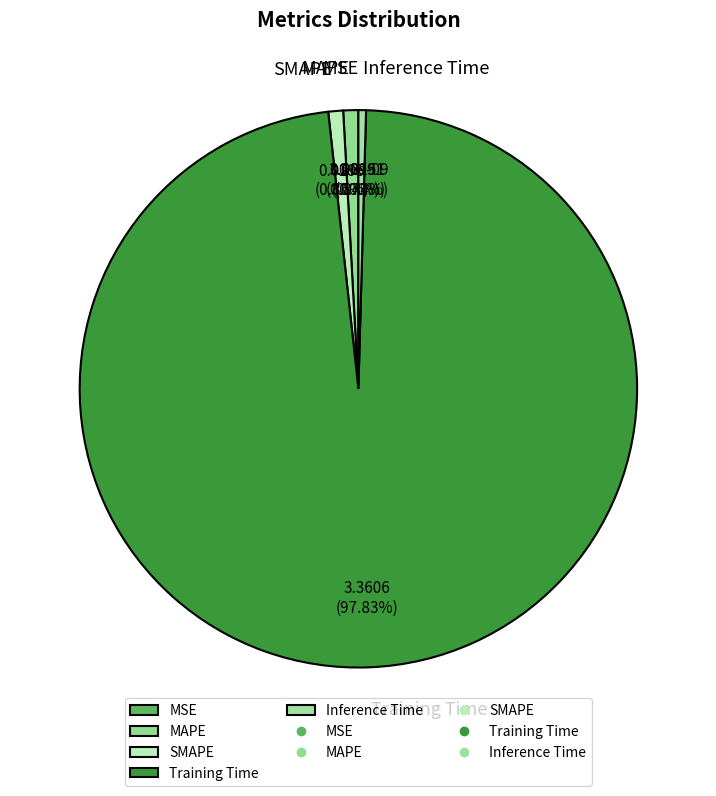

Rank the categories by value from lowest to highest.

MSE, Inference Time, SMAPE, MAPE, Training Time